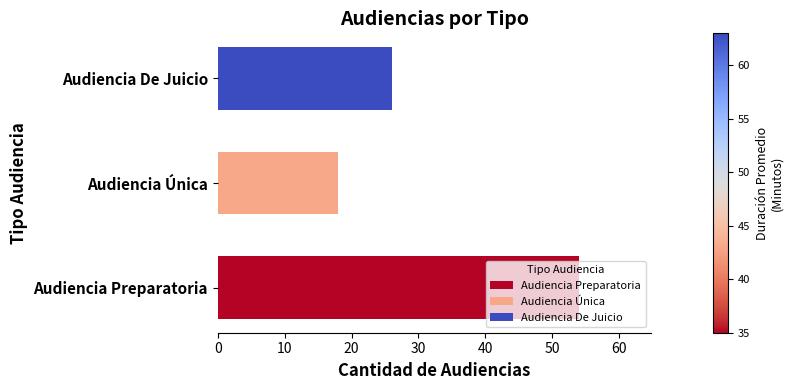

How many values are below 26?

1